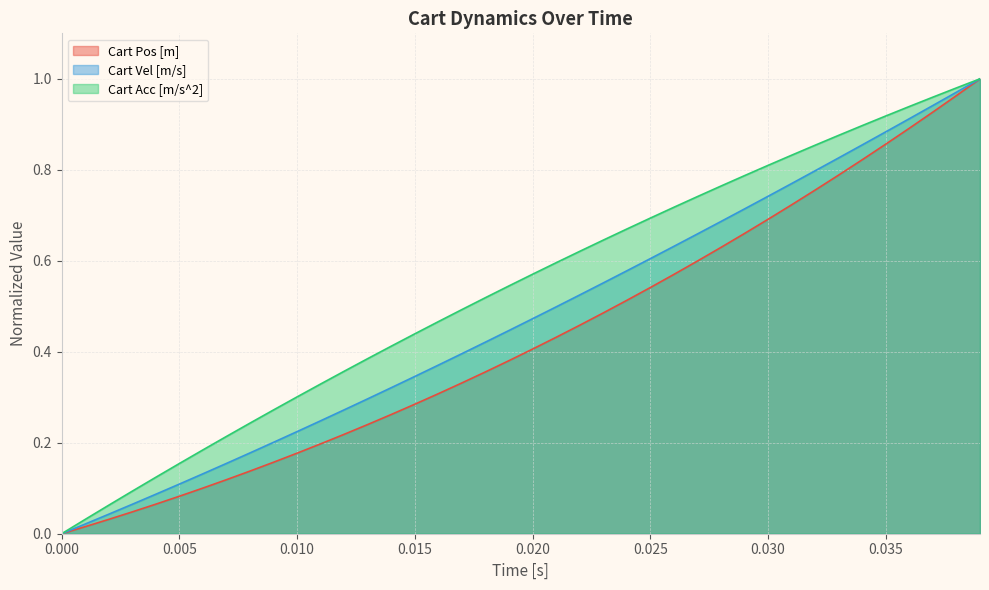

What is the maximum value for Cart Vel [m/s]?

1.0